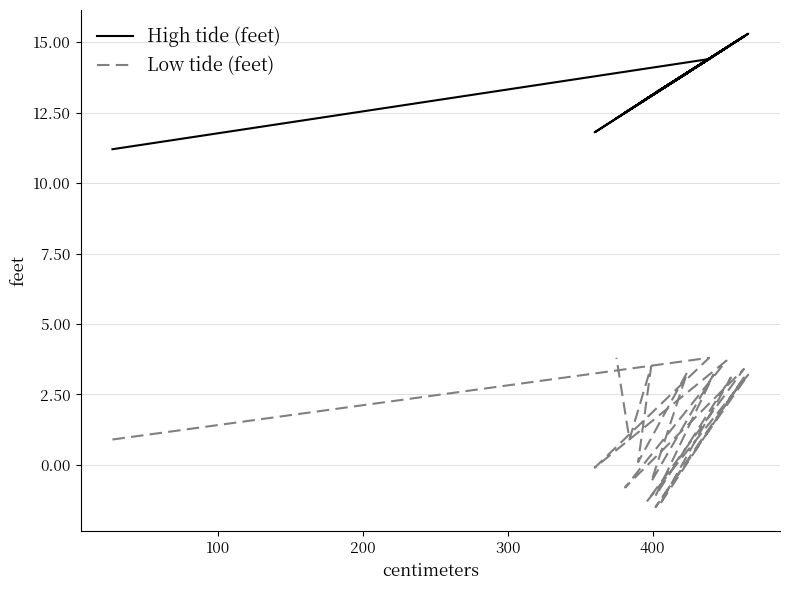

True or false: Low tide (feet) has a value of -1.1 at 400.

False